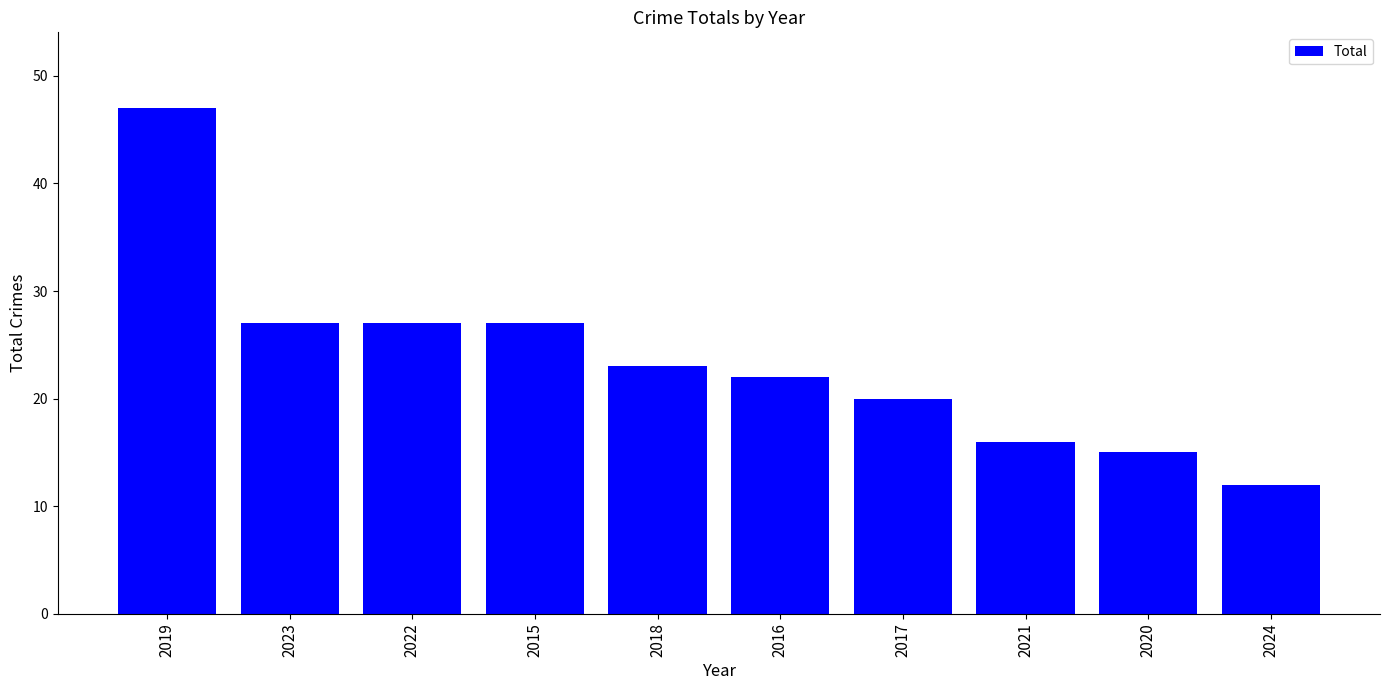

Read the value at 2020, to the nearest 5.

15